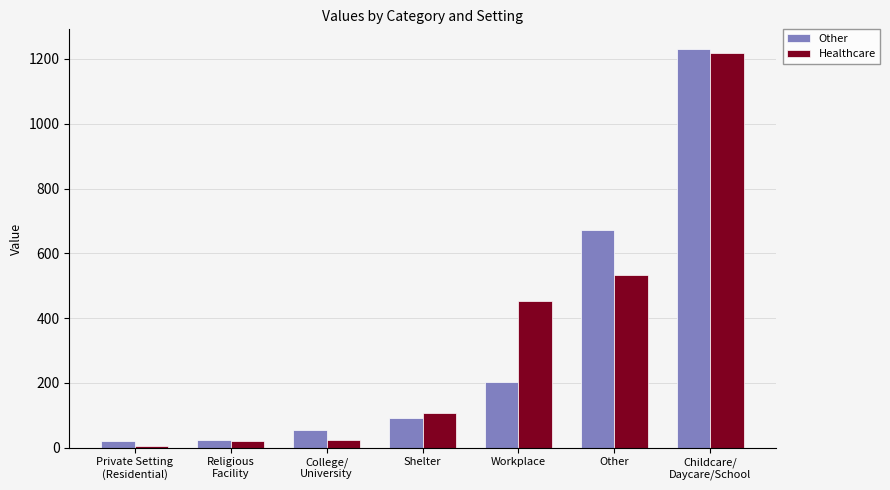

What is the maximum value for Healthcare?

1219